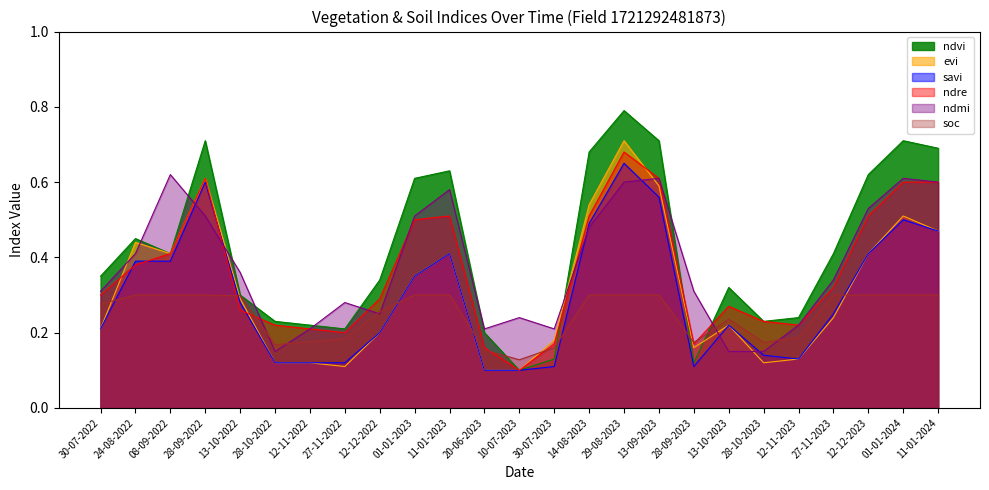

What position from the left is 28-10-2023?

20